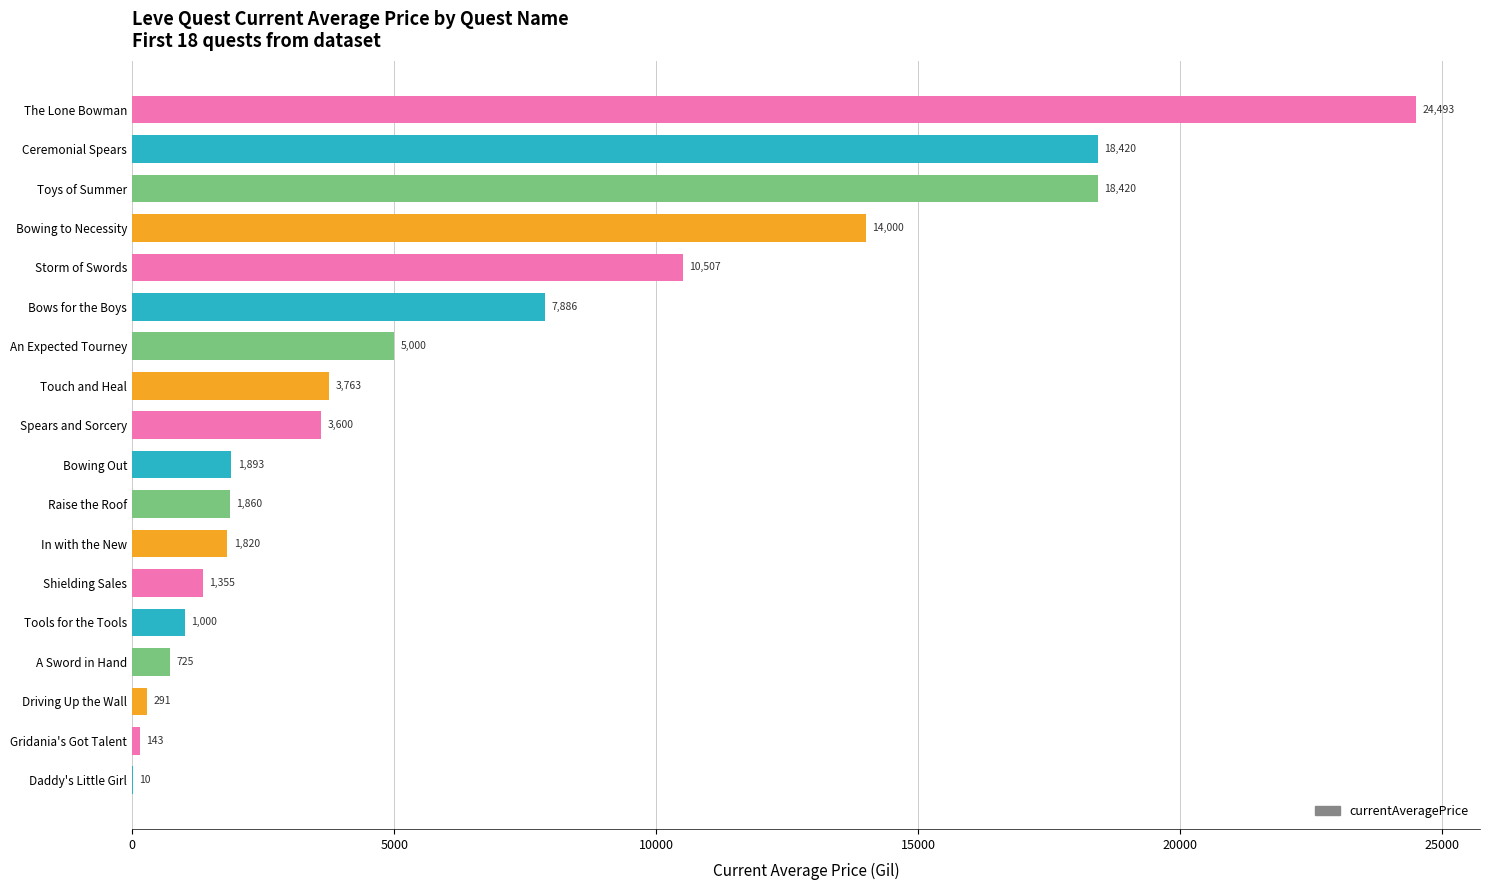

At which label is the value closest to 12251?

Storm of Swords